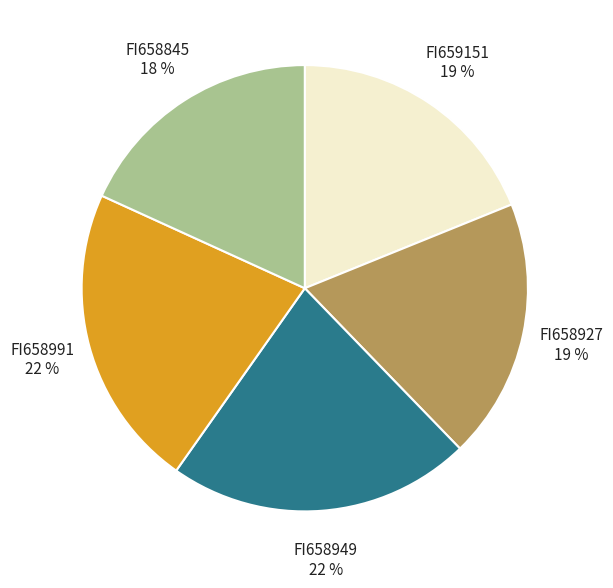

To the nearest percent, what is the average slice percentage?

20%